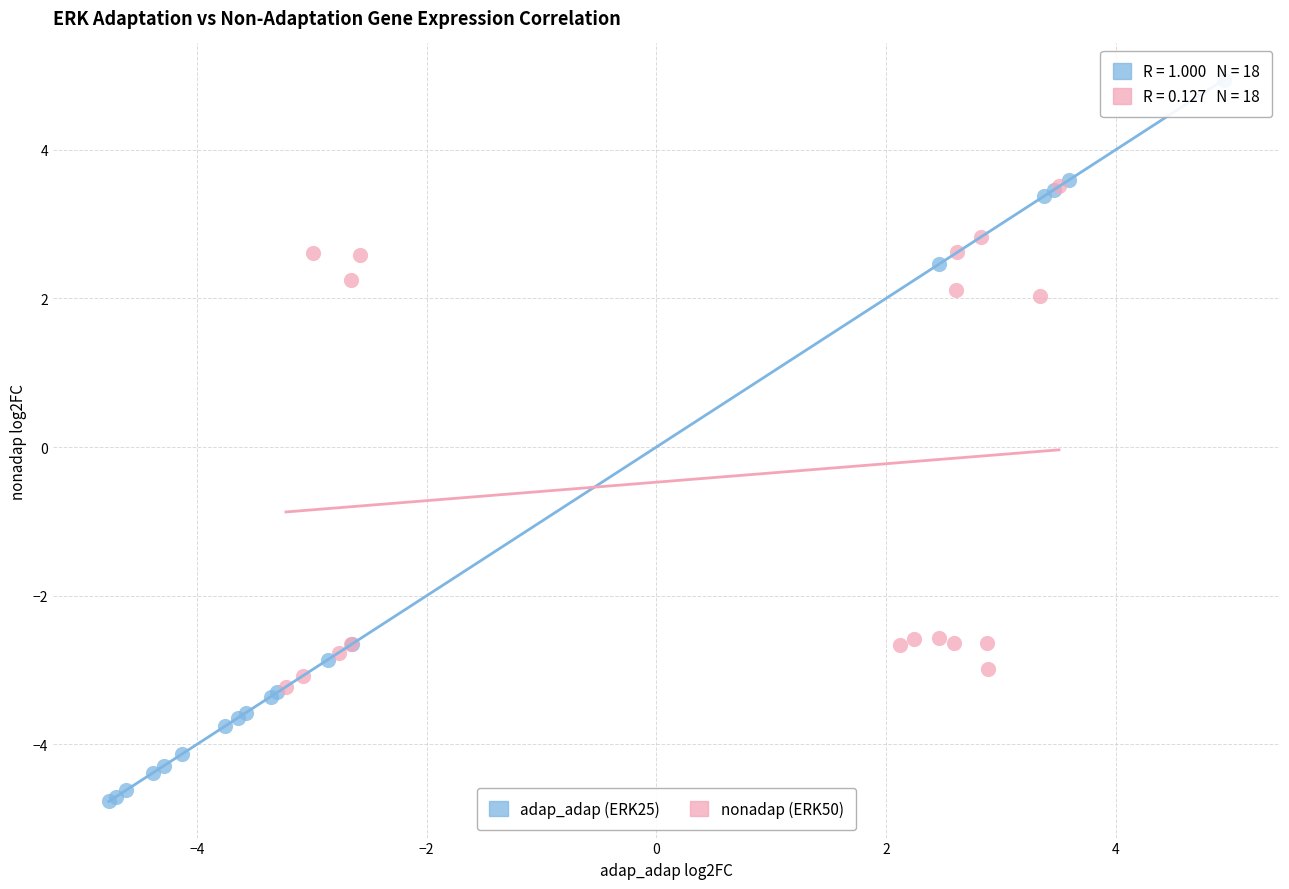

Which series reaches the maximum Y coordinate?

adap_adap (ERK25)